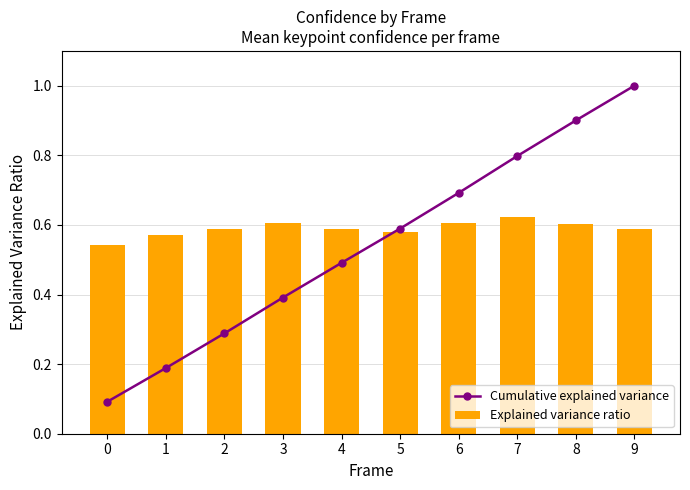

What value does the Explained variance ratio series have at 5?

0.6